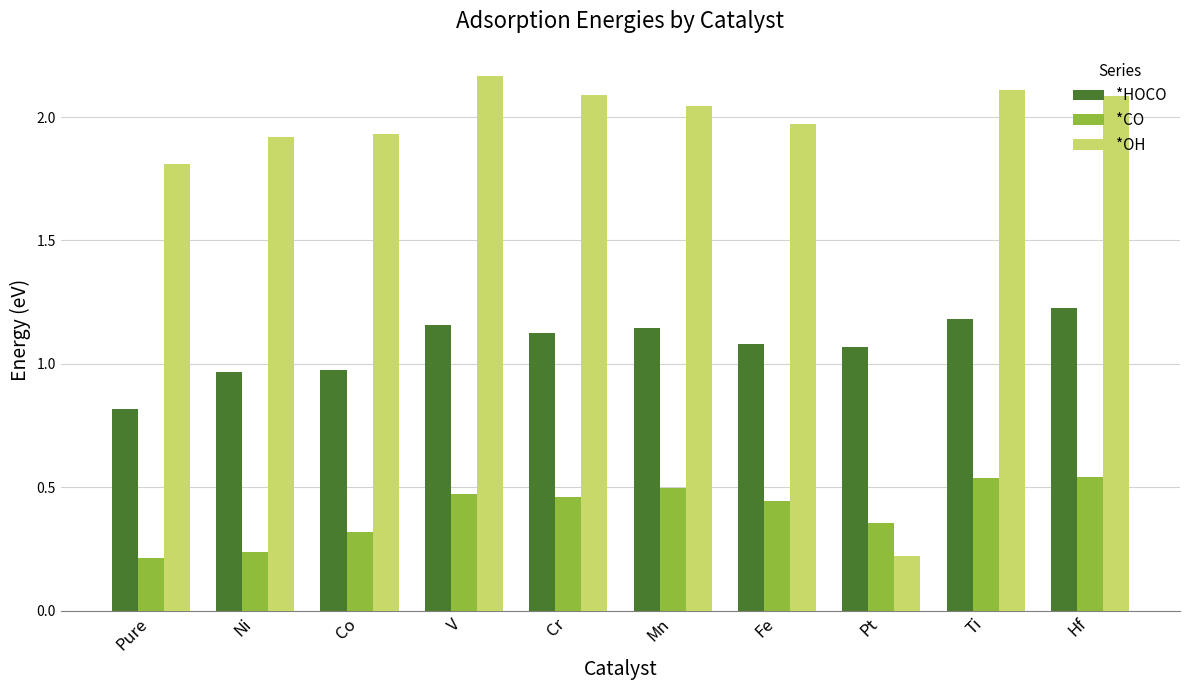

How many data points in *OH are above 2?

5